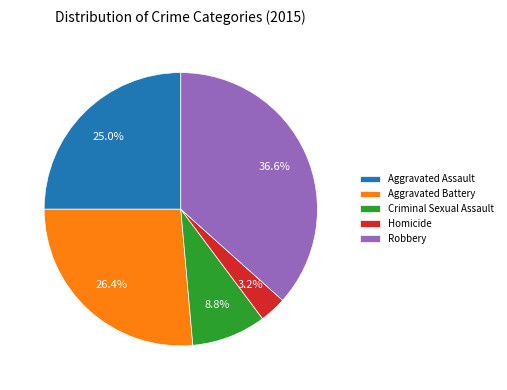

Between Robbery and Aggravated Assault, which is larger?

Robbery